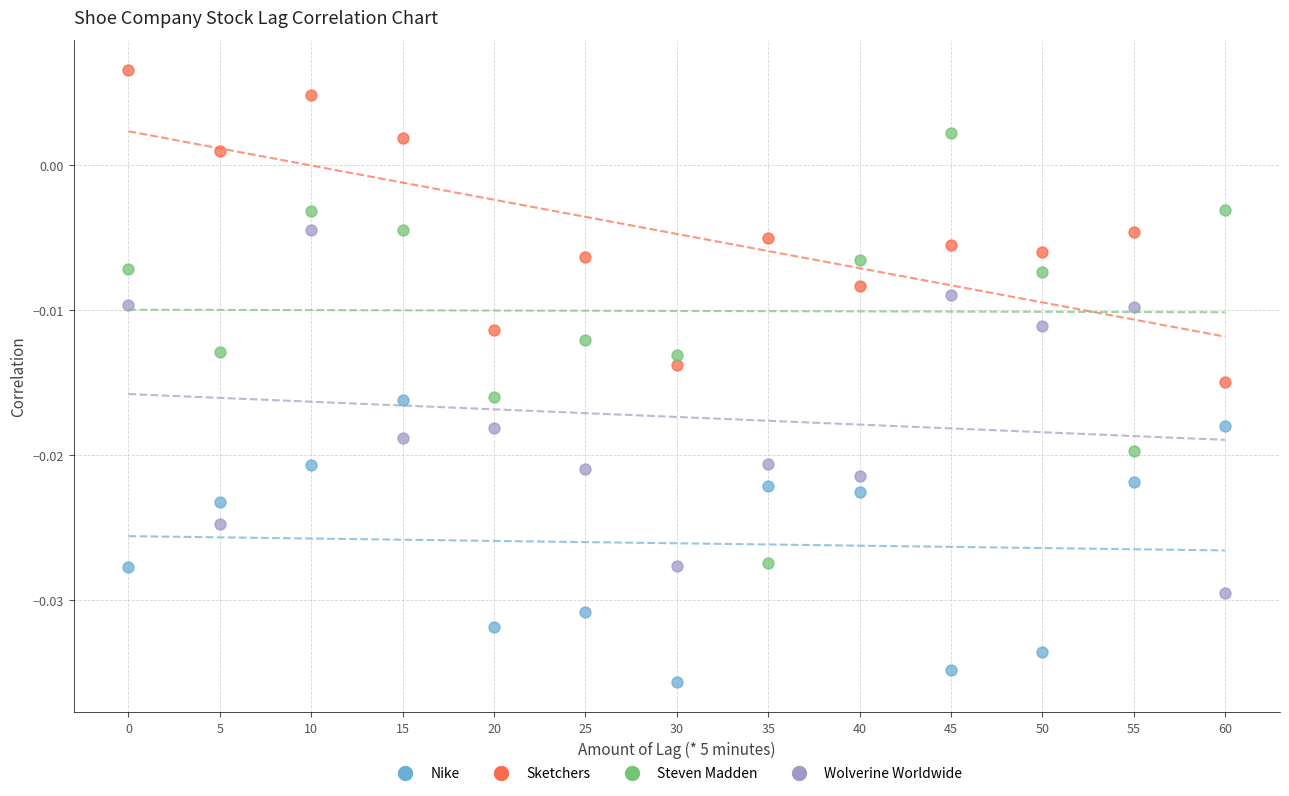

Across all data points, what is the range of X values (max minus min)?

60.0